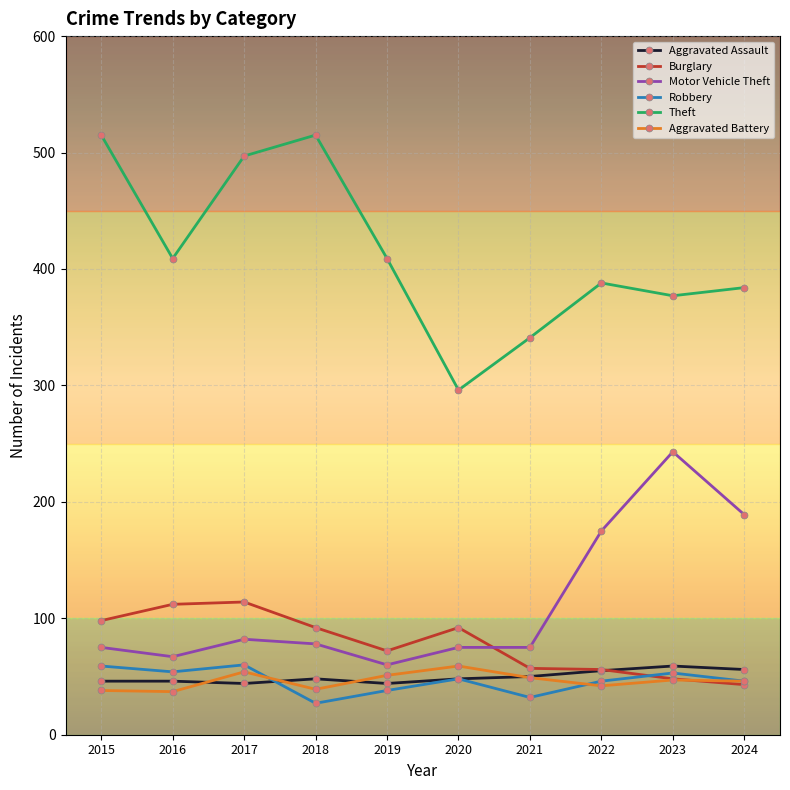

How many values in the Burglary series exceed 92?

3